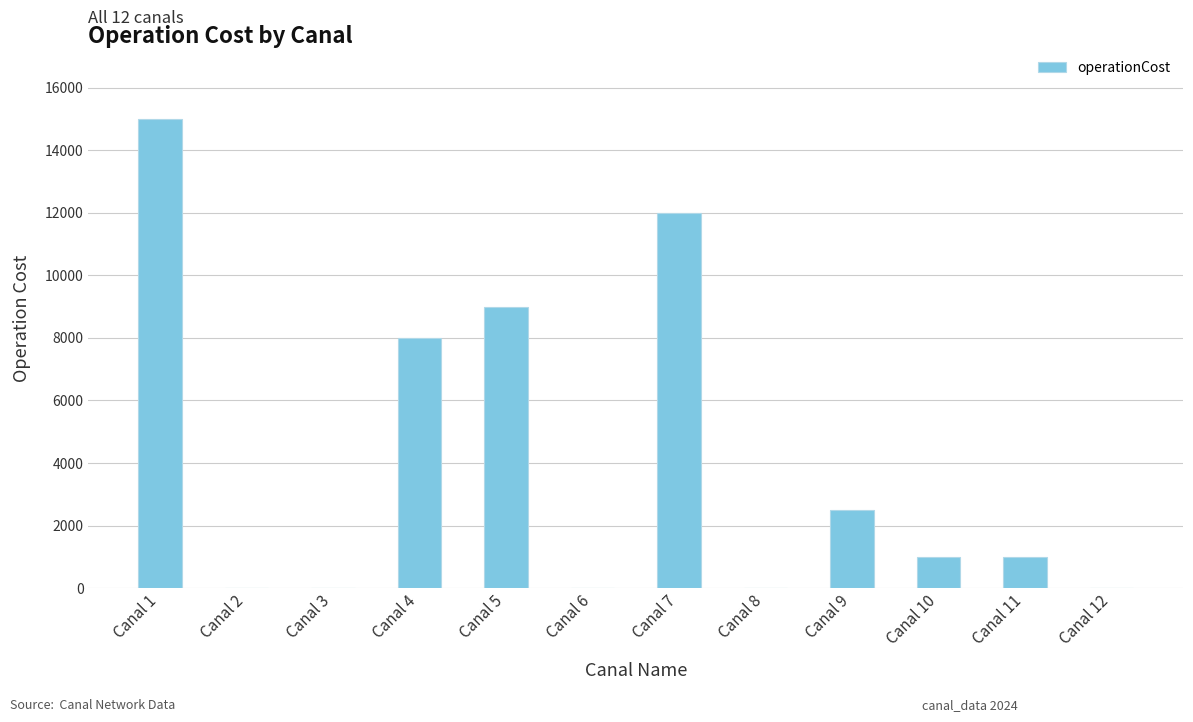

Are the bars horizontal?

No